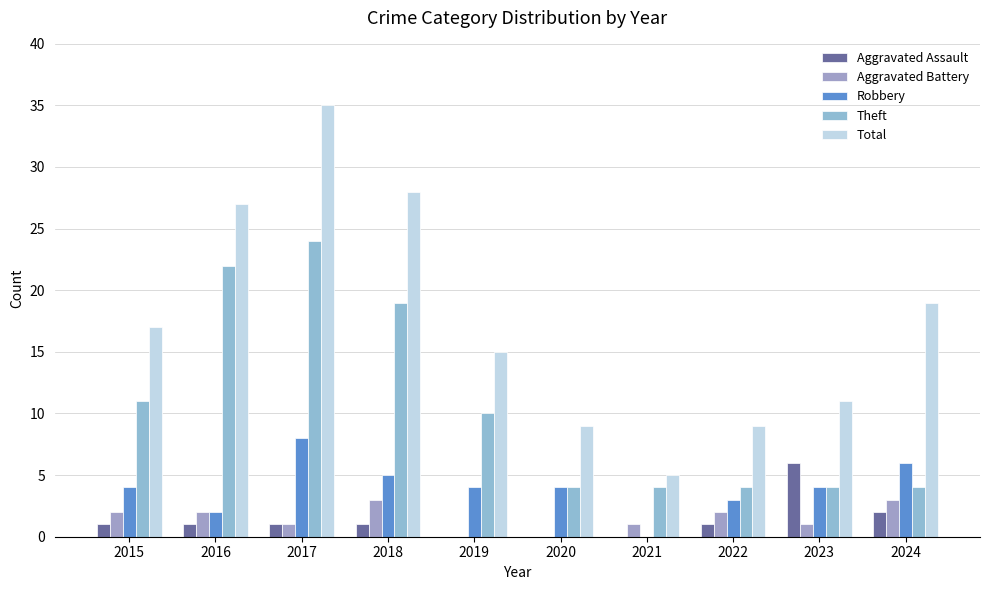

Which series changed the most between 2017 and 2023?

Total